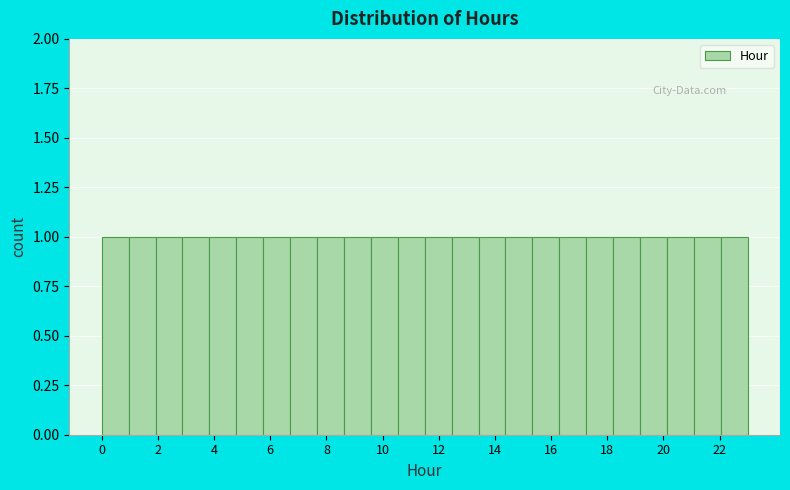

How tall is the bar that spans 5.8 to 6.8 on the x-axis? Neither the bar edges nor the heights are printed on the chart, so give them approximately, as read against the axes.

1